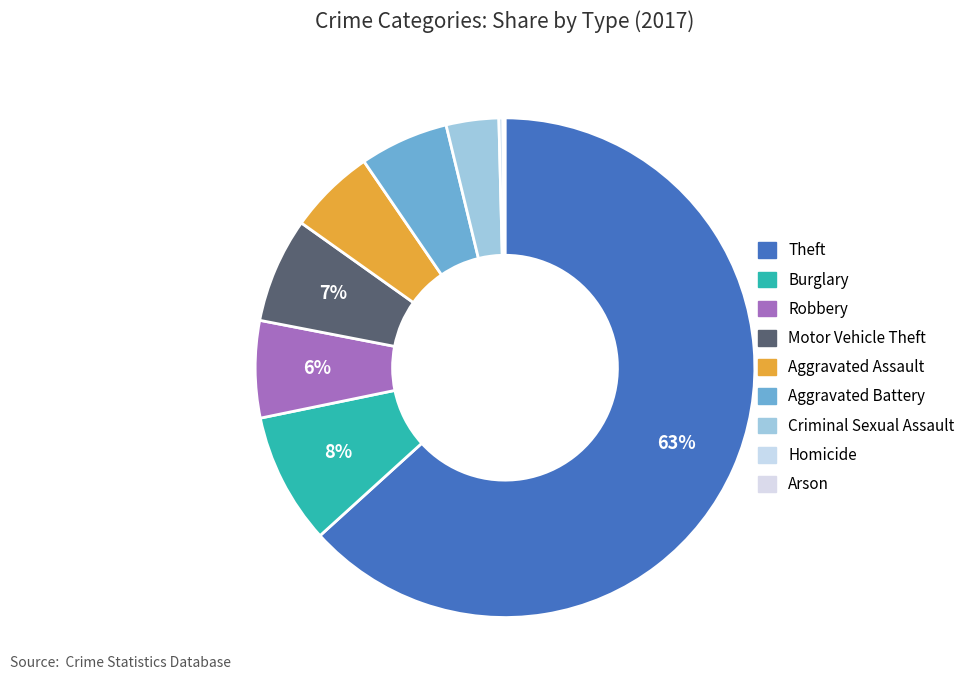

To the nearest percent, what is the difference between the Criminal Sexual Assault and Arson slice percentages?

3%